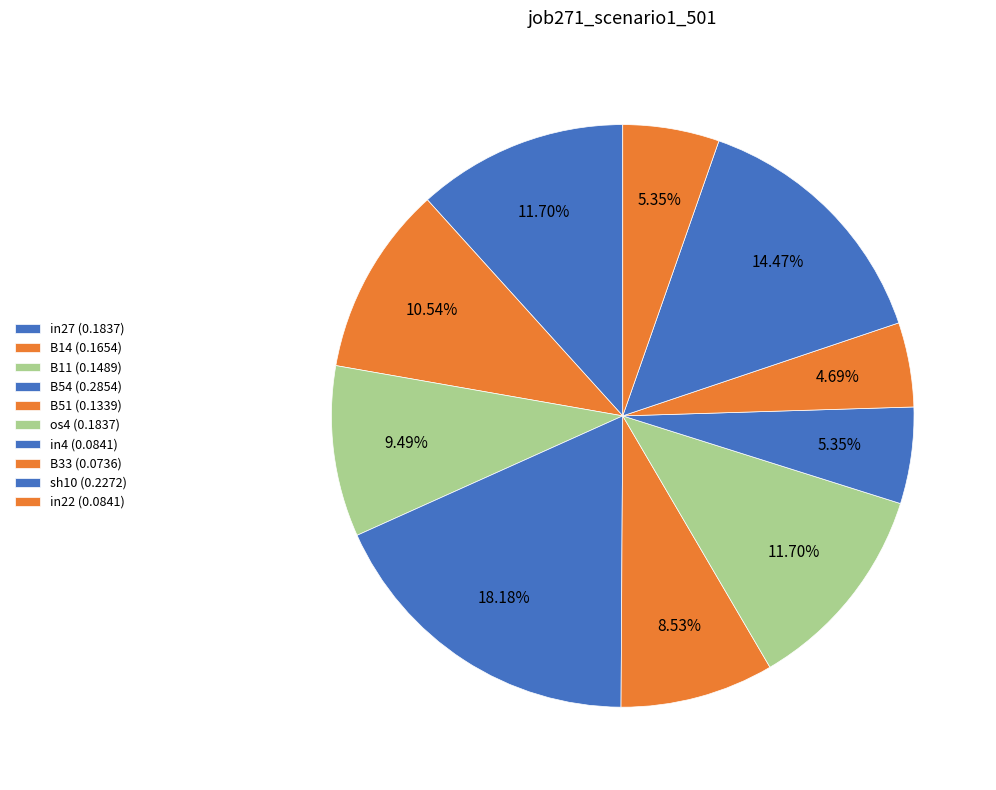

What is the change in value from B11 to in22?

-0.1